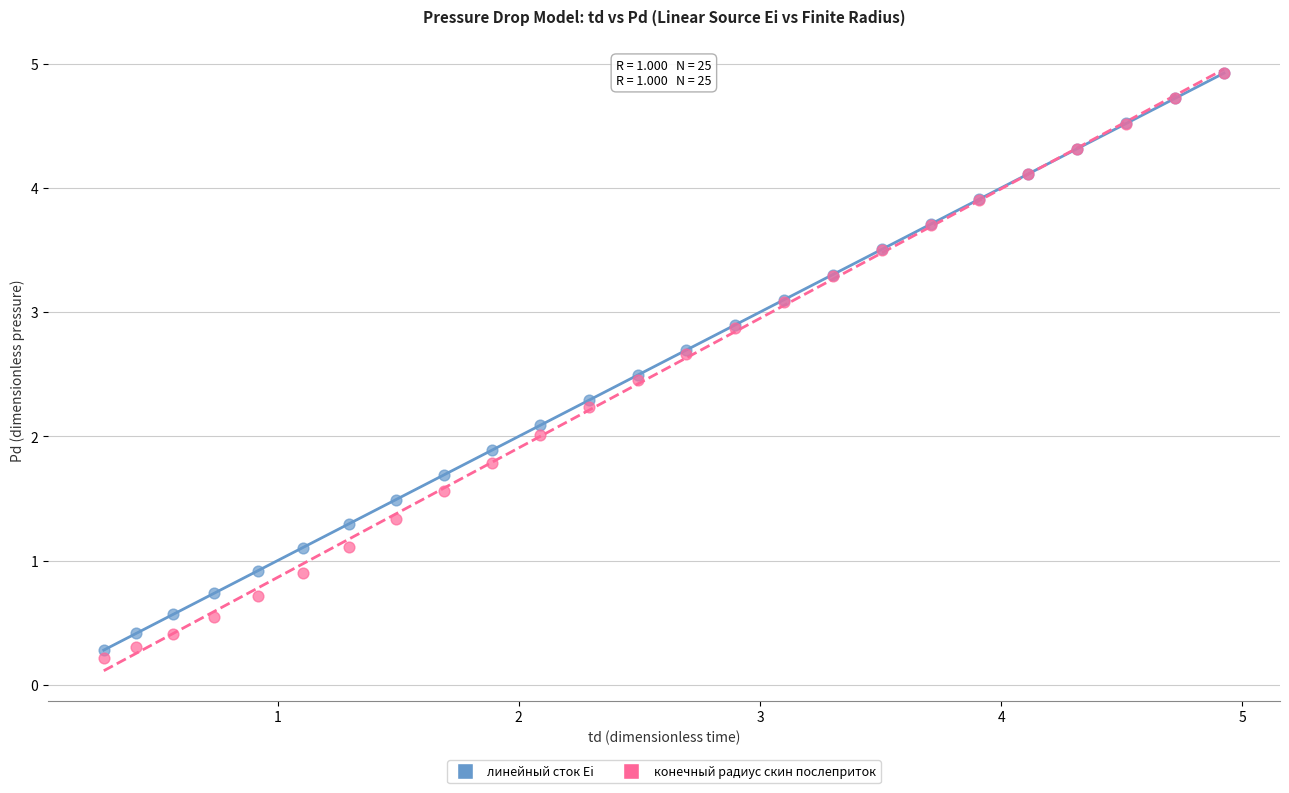

Which series reaches the minimum Y coordinate?

конечный радиус скин послеприток